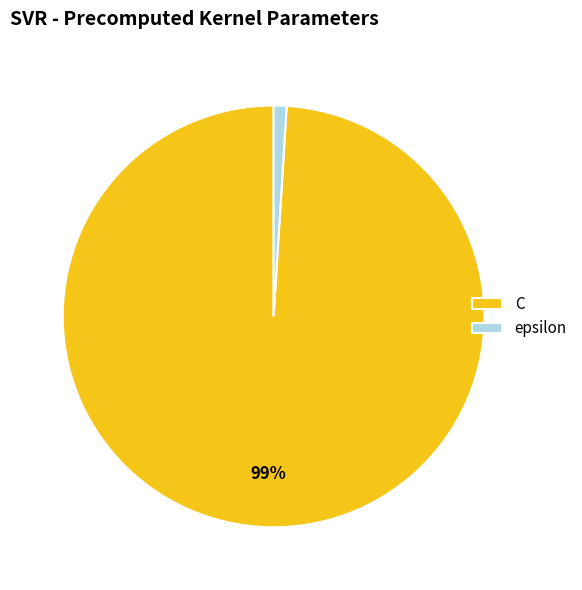

To the nearest percent, what portion does epsilon represent?

1%